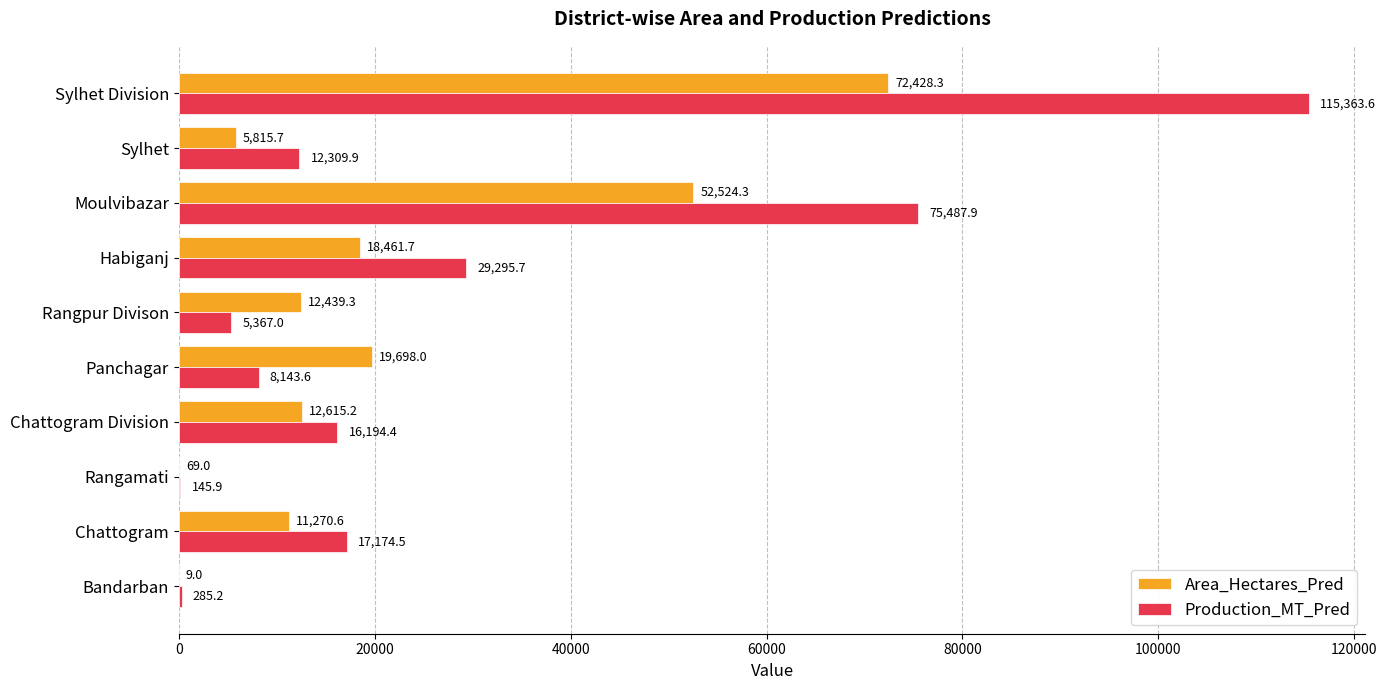

What is the highest value of the Production_MT_Pred series?

115363.6